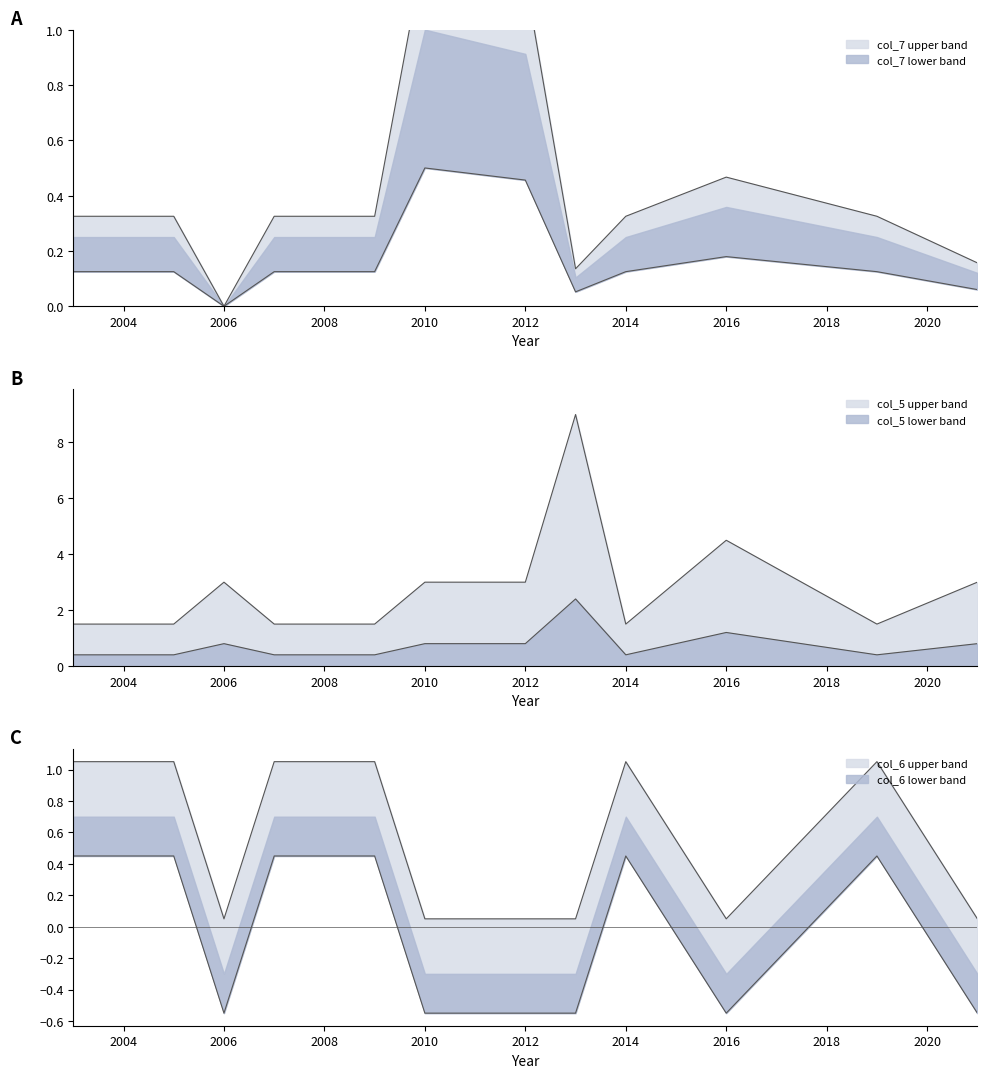

What is the difference between the second highest and minimum values in the col_6 (is_acl) series?

1.0